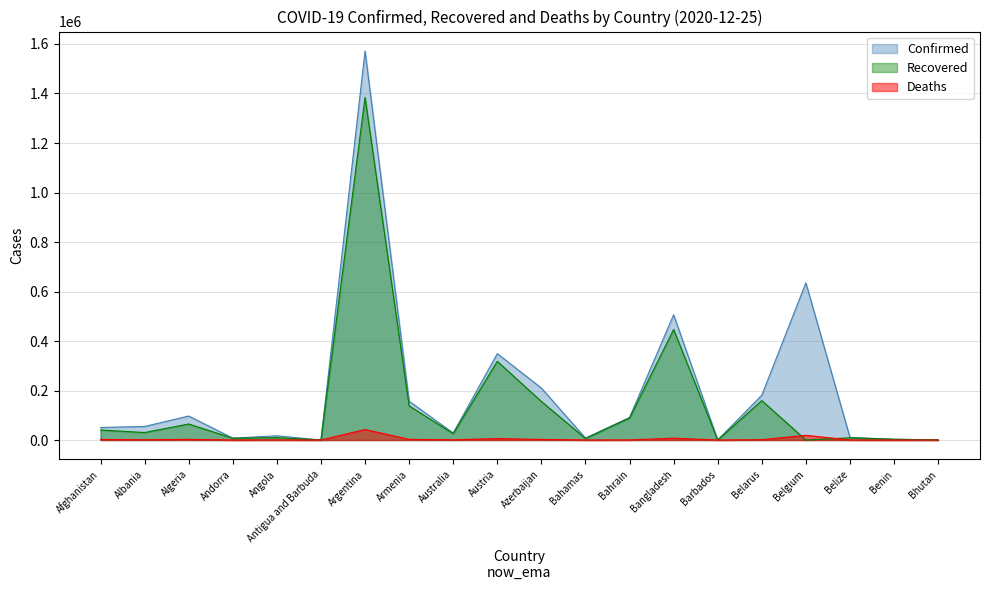

True or false: Confirmed and Recovered cross at least once.

False